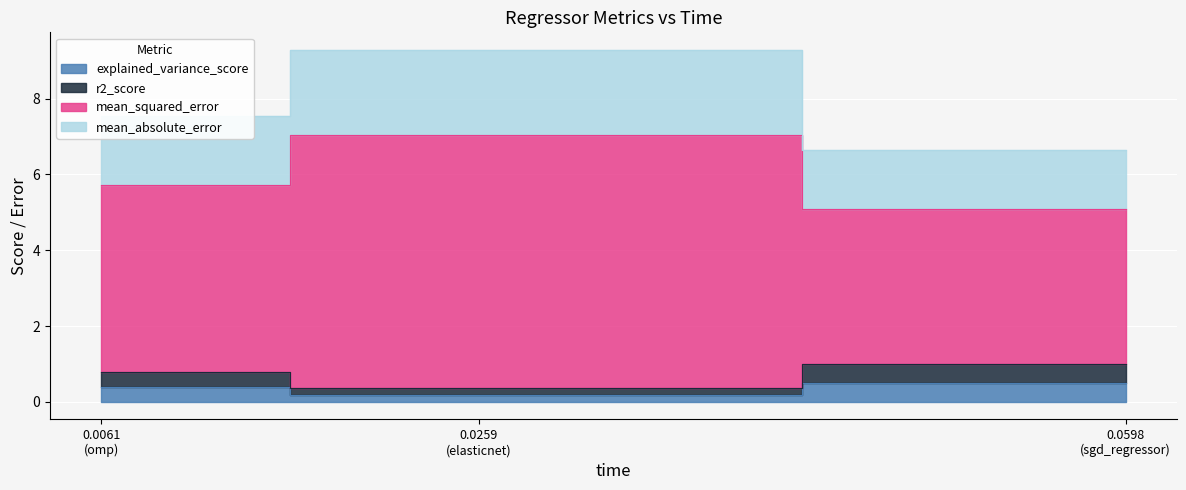

What is the average value of the mean_squared_error series?

5.2